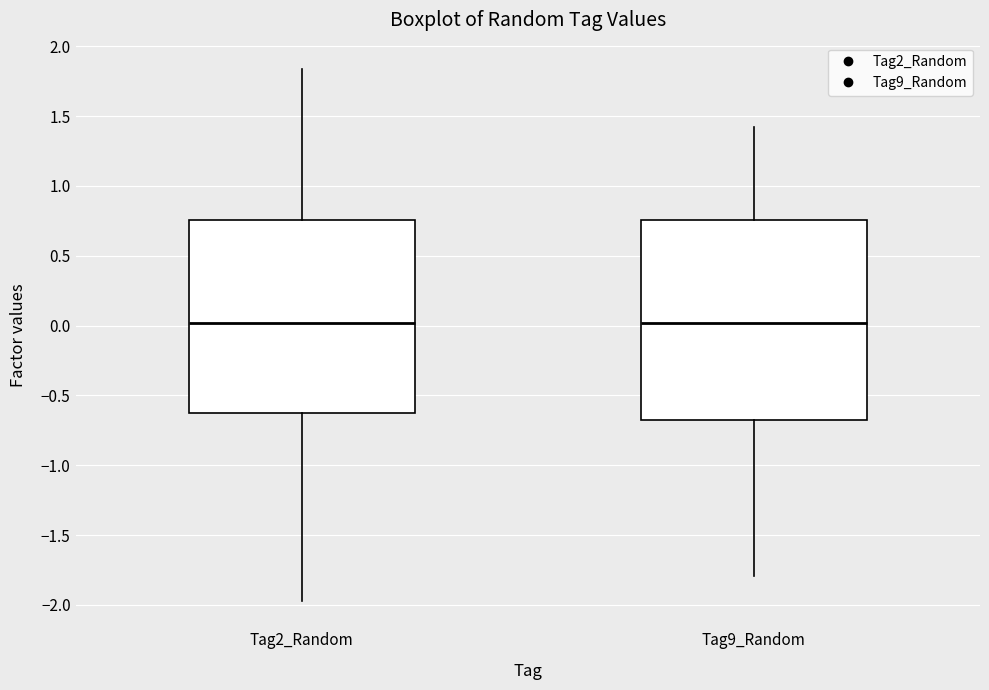

Where does the upper whisker of the box for Tag9_Random end on the y-axis? The values are not printed on the chart, so give them approximately, as read against the axis.

1.45